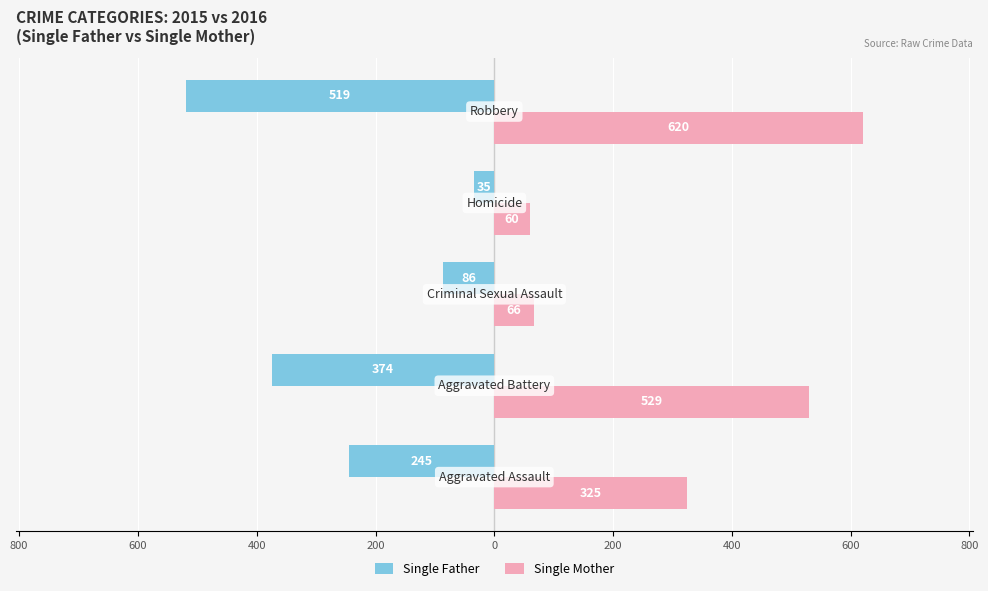

At how many categories does at least one series exceed 531?

1